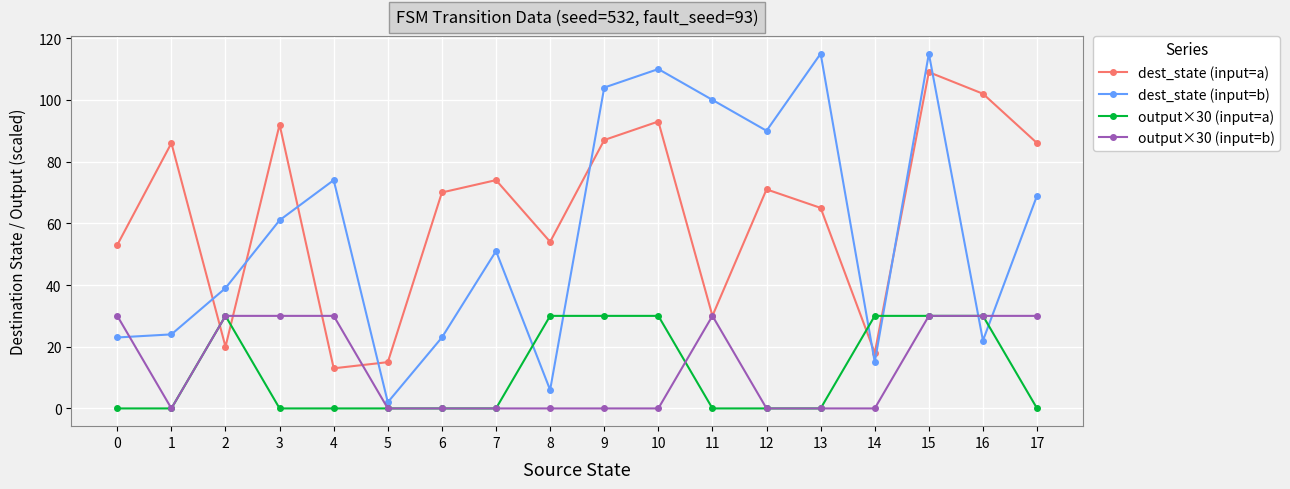

Rank the series at 8 from lowest to highest value.

output×30 (input=b), dest_state (input=b), output×30 (input=a), dest_state (input=a)